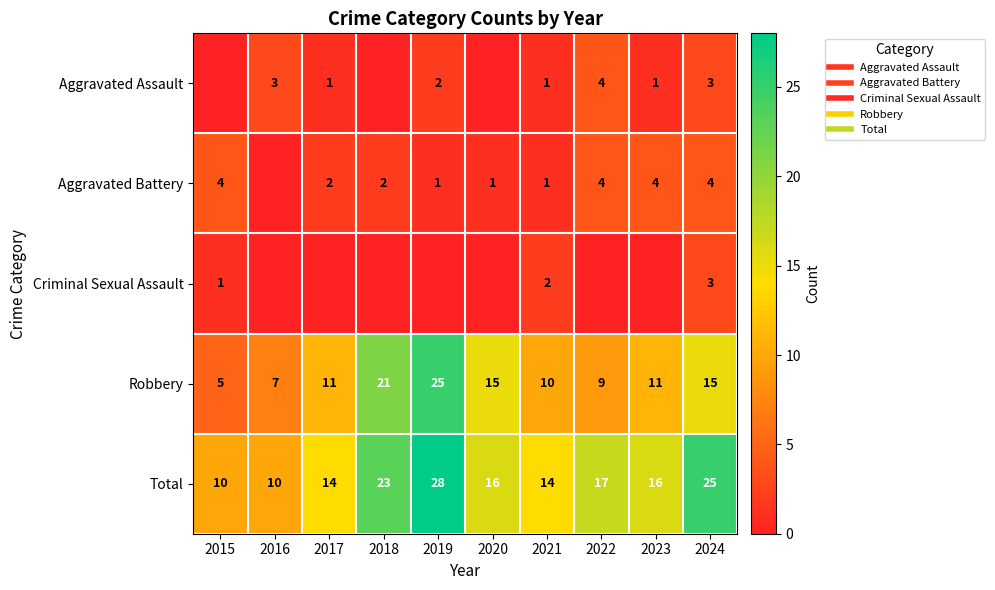

What is the approximate value of Aggravated Battery at 2021?

1